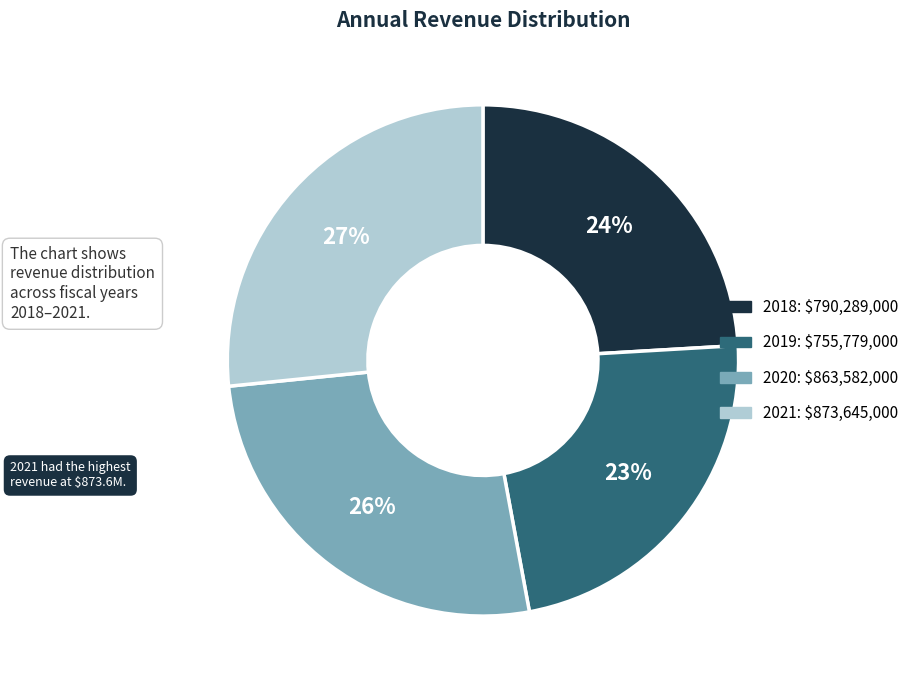

How many segments does this pie chart have?

4